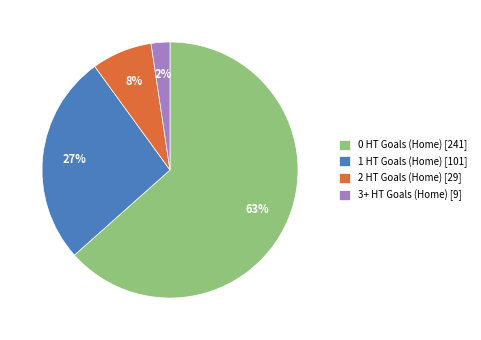

True or false: 1 HT Goals (Home) accounts for 20% of the total.

False